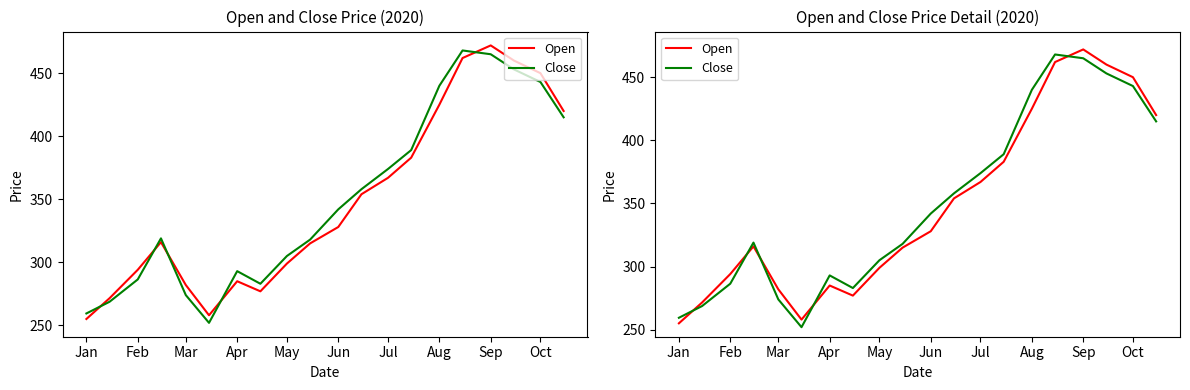

True or false: Close and Open cross at least once.

True